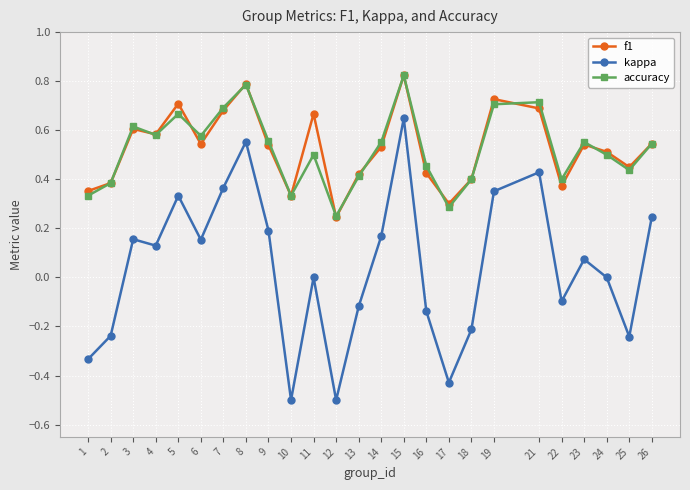

Between 10 and 26, which series saw the biggest shift?

kappa